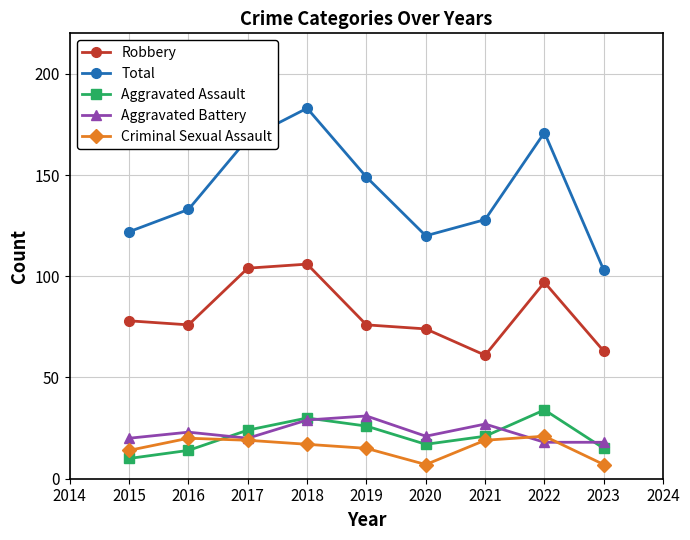

What is the approximate value of Aggravated Battery at 2015?

20